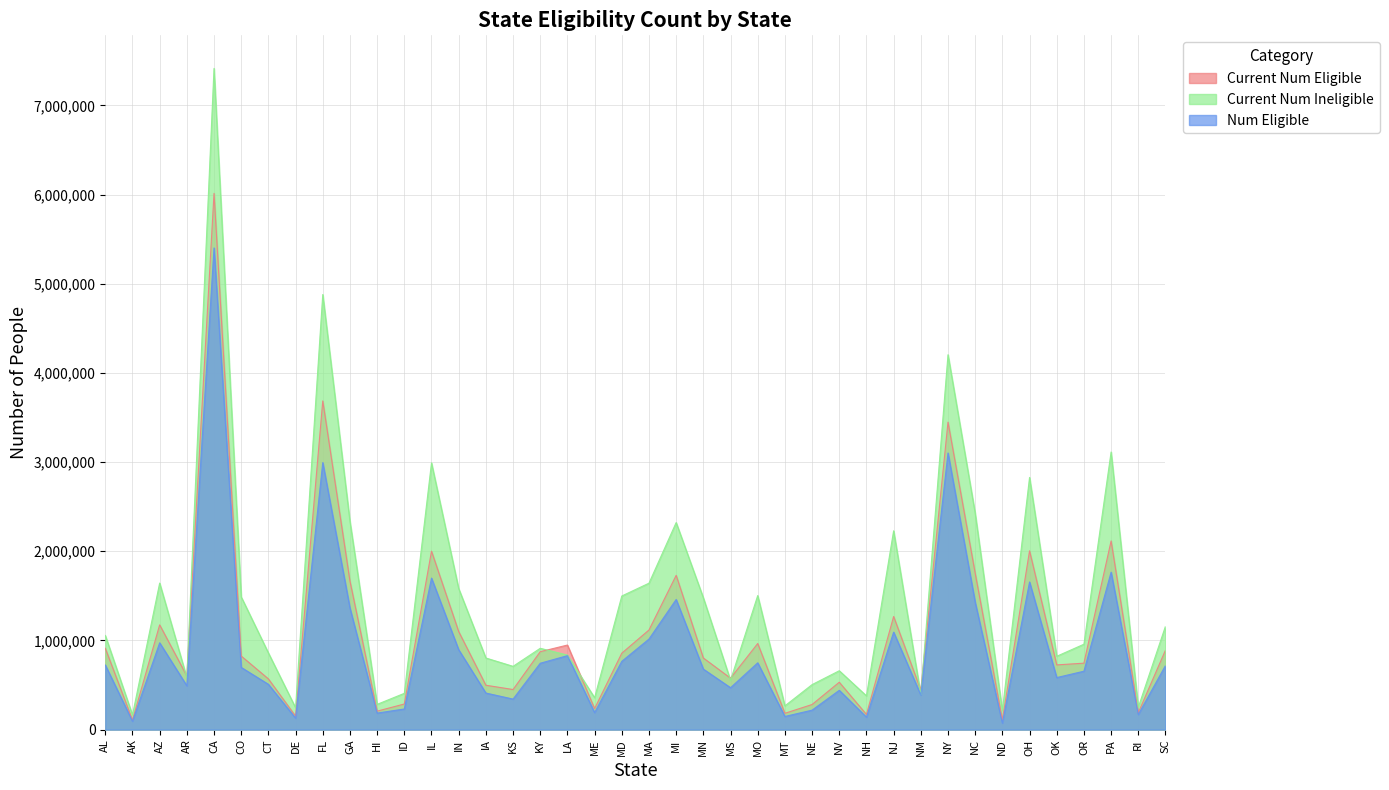

List the series in order of their peak value, lowest first.

Num Eligible, Current Num Eligible, Current Num Ineligible